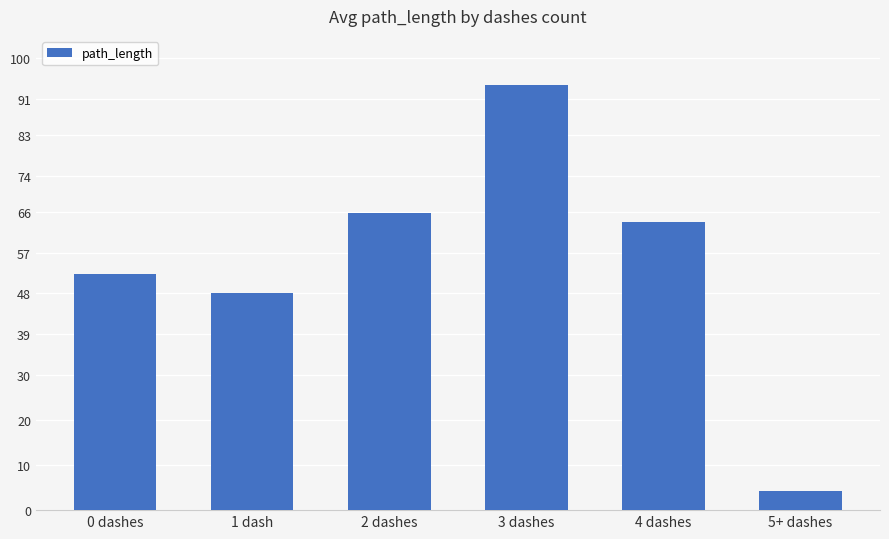

The chart shows a value of 94.2 at 3 dashes. True or false?

True